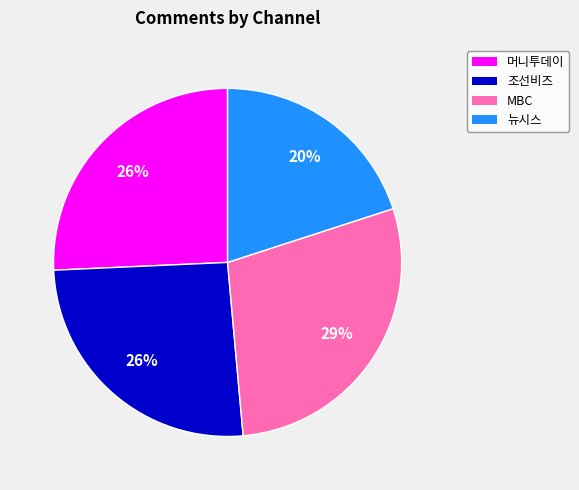

Does MBC account for over 50% of the chart?

No